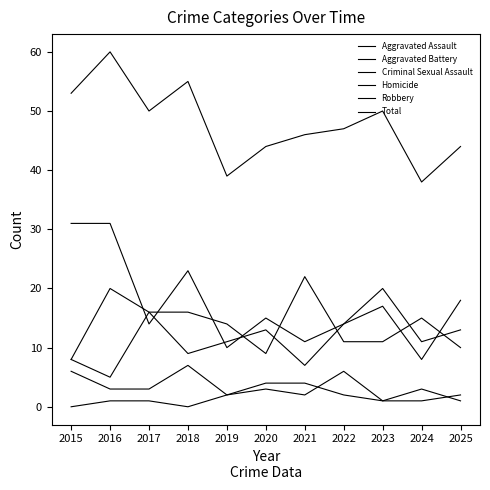

How many categories are shown in the chart?

11